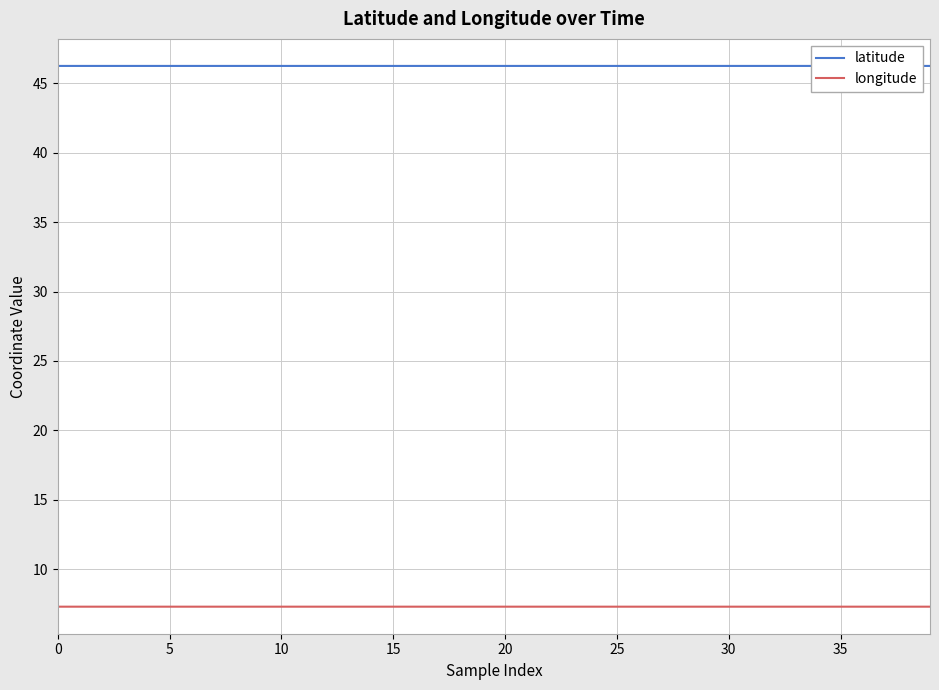

Which category has the highest value in the latitude series?

19